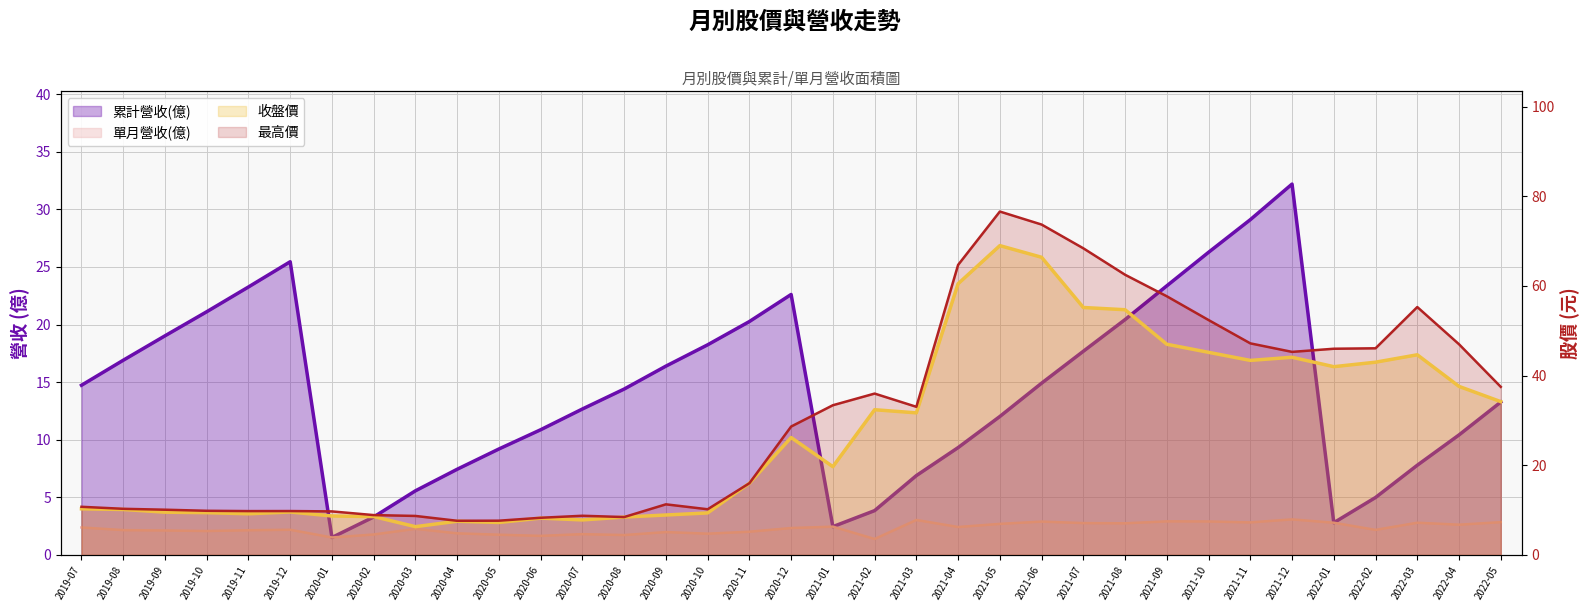

What are all the series names shown in the legend?

累計營收(億), 單月營收(億), 收盤價, 最高價